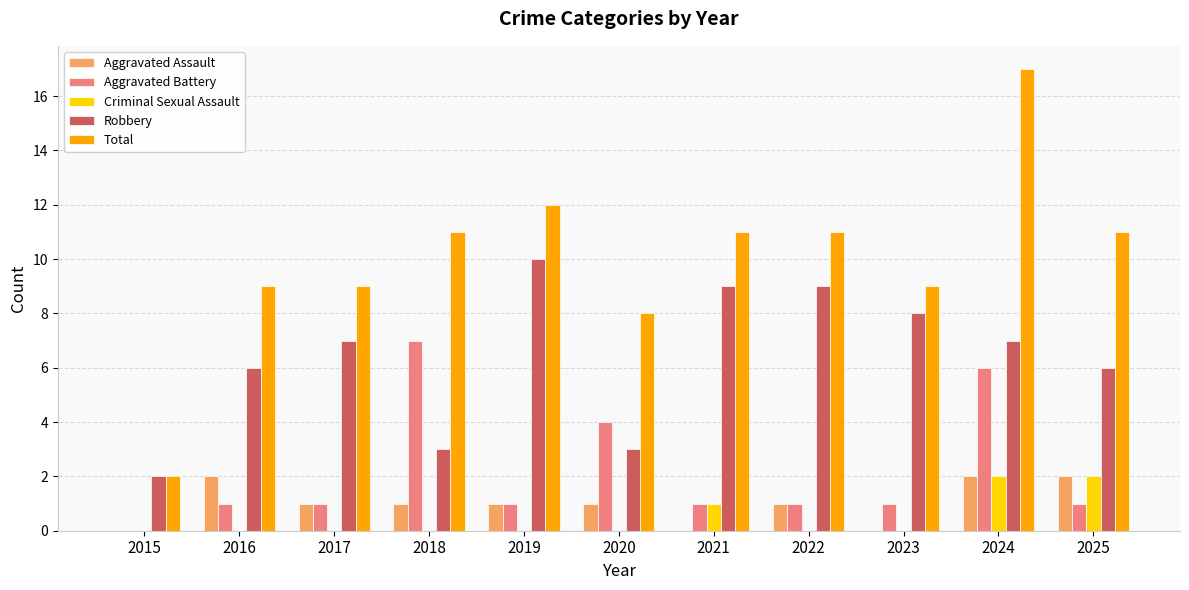

What are all the series names shown in the legend?

Aggravated Assault, Aggravated Battery, Criminal Sexual Assault, Robbery, Total